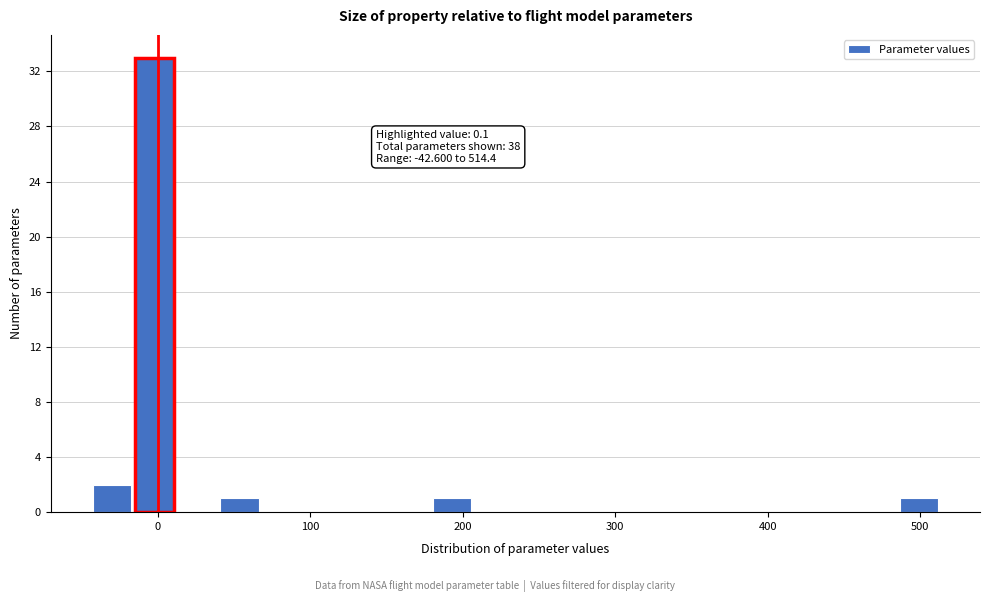

Read against the x-axis, roughly where is the centre of the tallest bar?

0